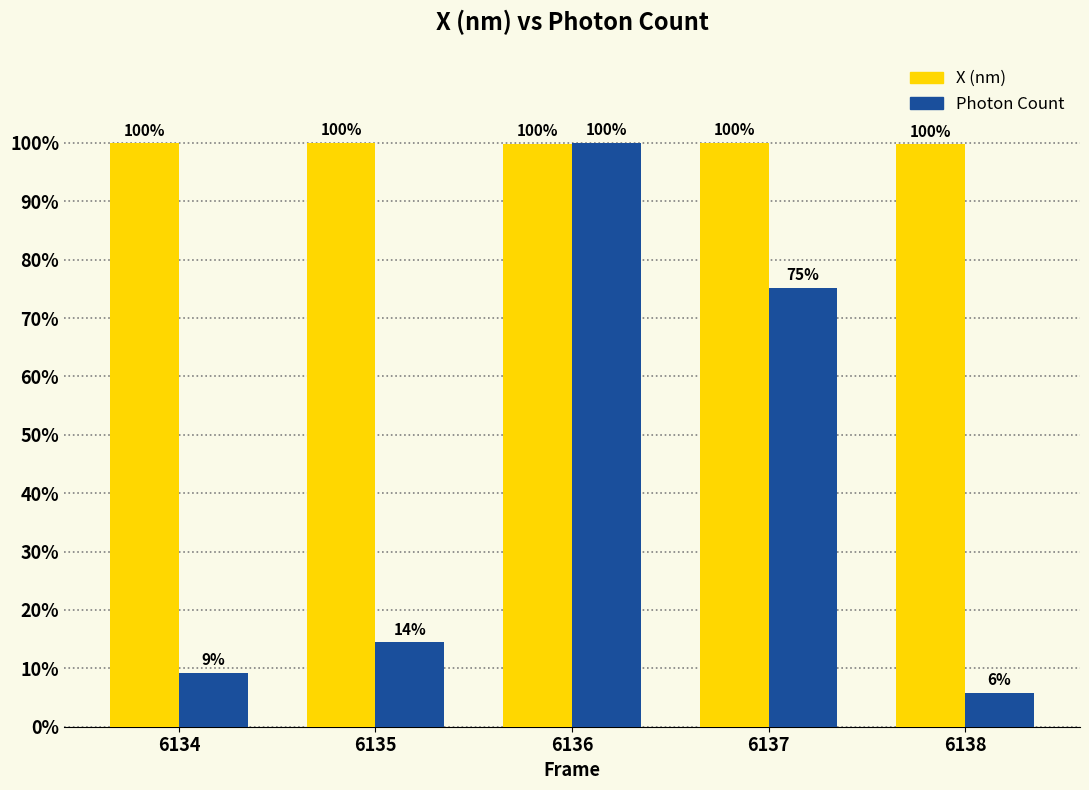

What value does the Photon Count series have at 6136?

100.0